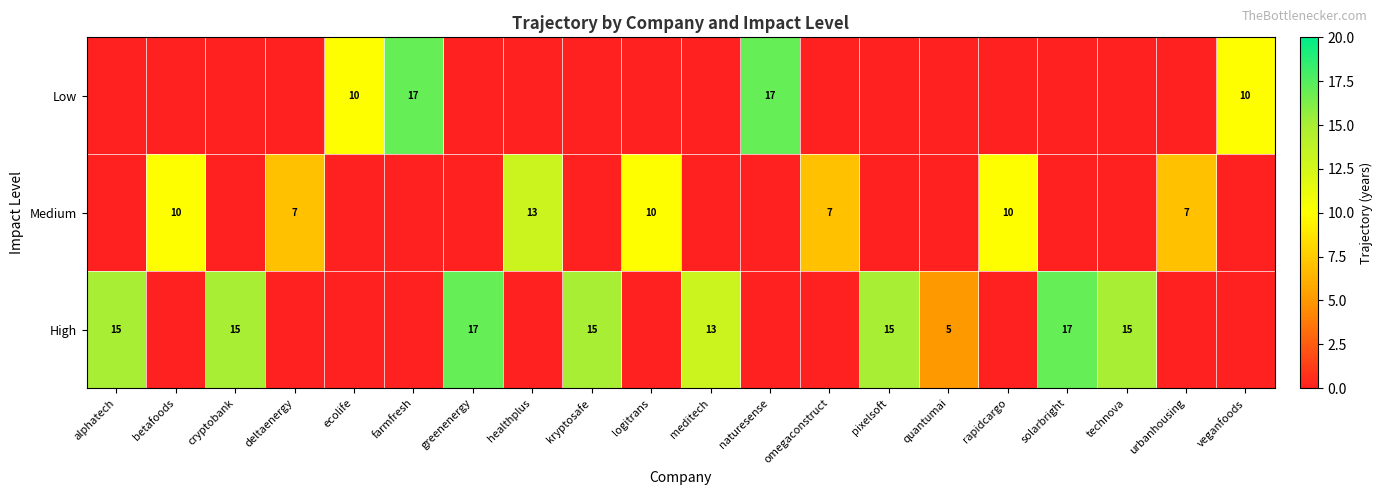

Which series has the widest spread of values?

Low